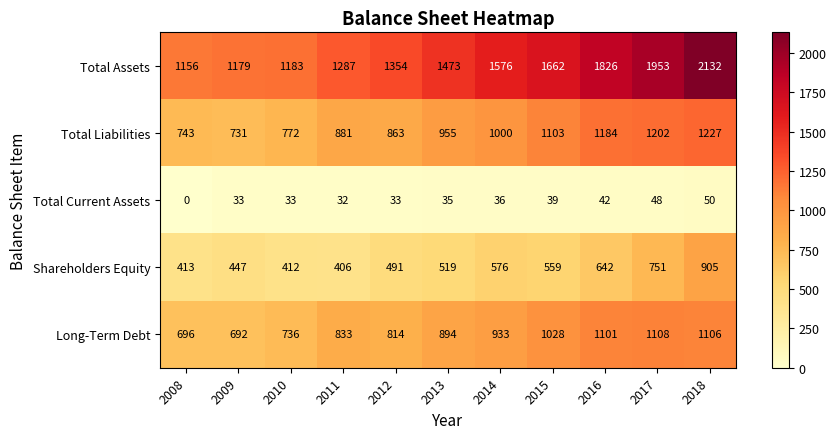

What is the sum of all Total Liabilities values?

10661